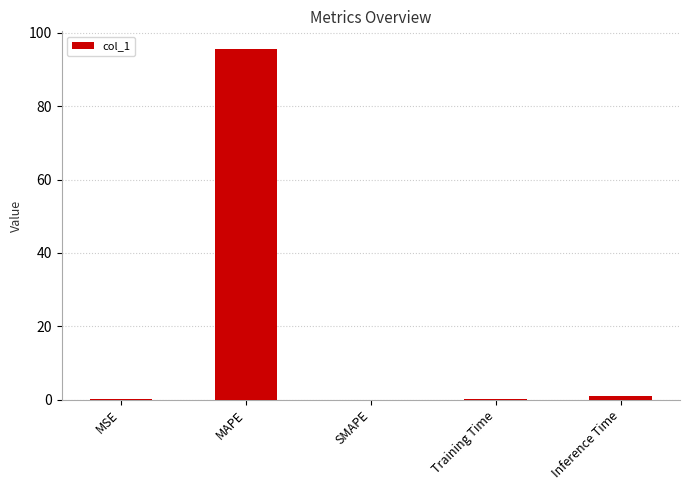

At which label is the value closest to 47?

Inference Time